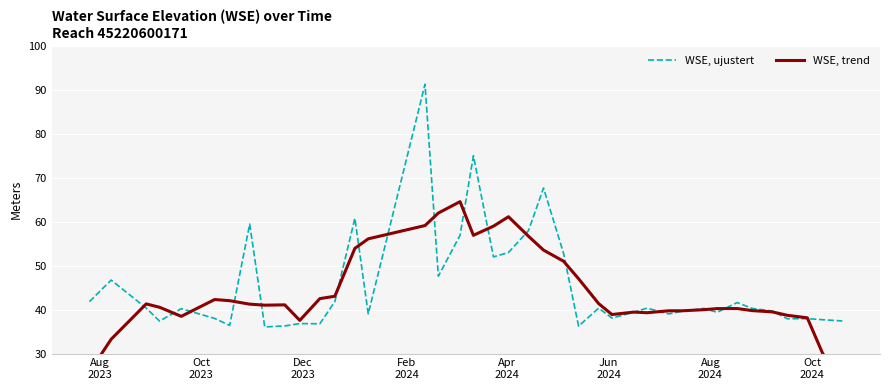

What is the minimum value for WSE, ujustert?

36.1